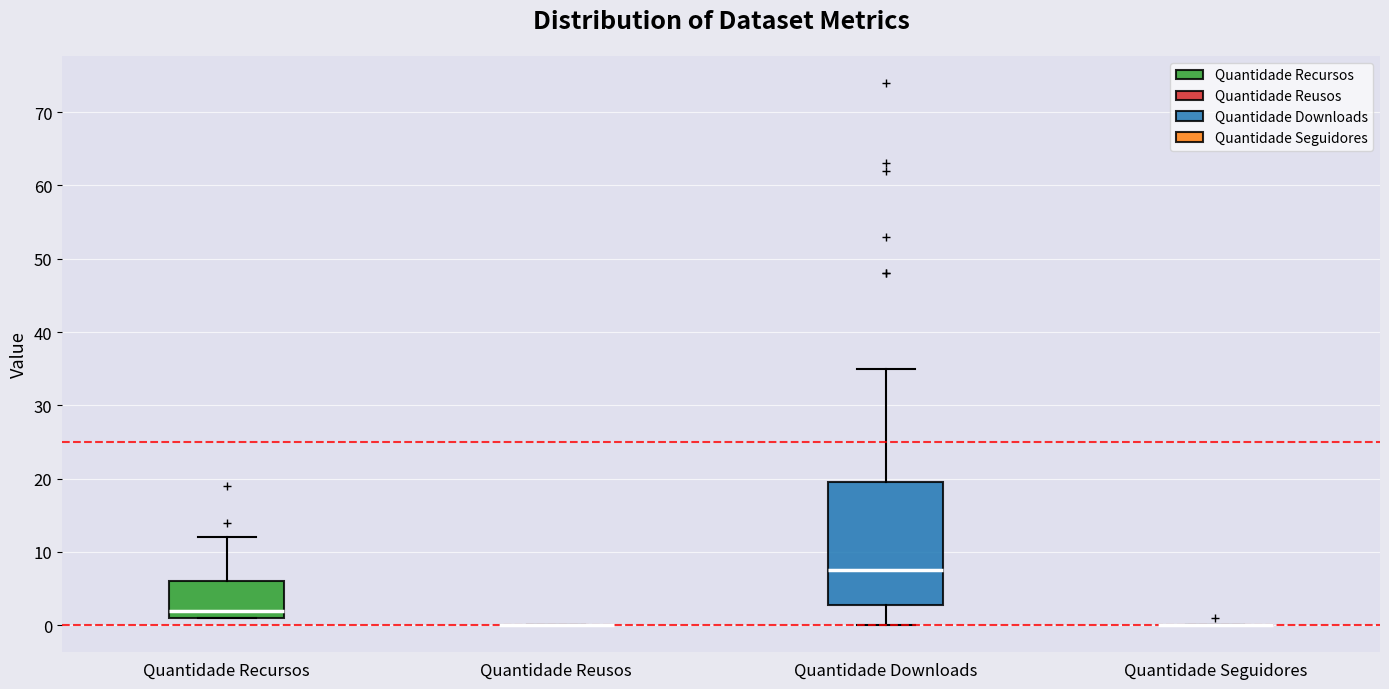

Comparing the boxes themselves (not the whiskers), which one is the tallest?

Quantidade Downloads